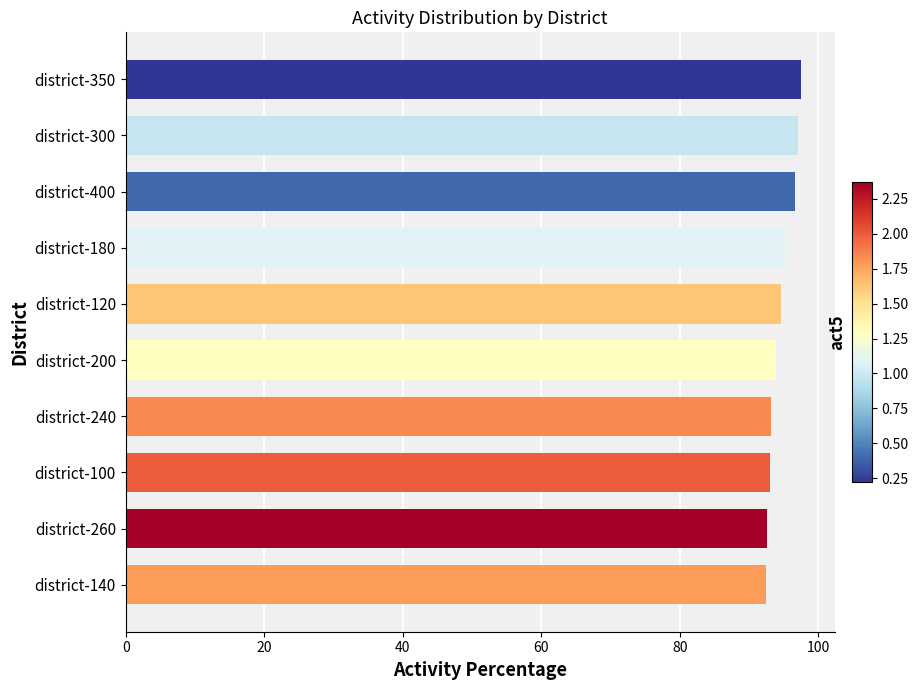

Approximately how many times larger is the value at district-100 compared to district-200?

1.0